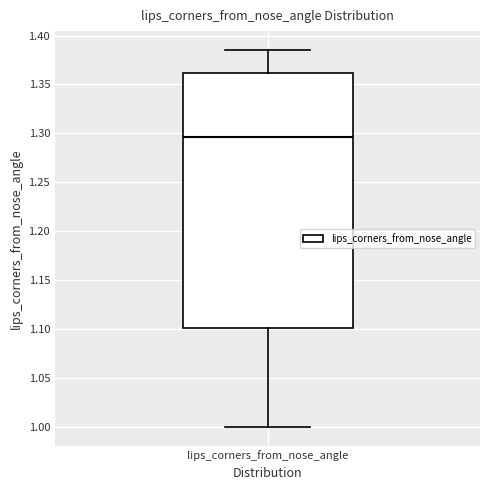

Read this box plot against the y-axis: the position of the median line, the range covered by the box, and the ends of both whiskers. The values are not printed on the chart, so give them approximately, as read against the axis.

median 1.295, box 1.100 to 1.360, whiskers 1.000 to 1.385